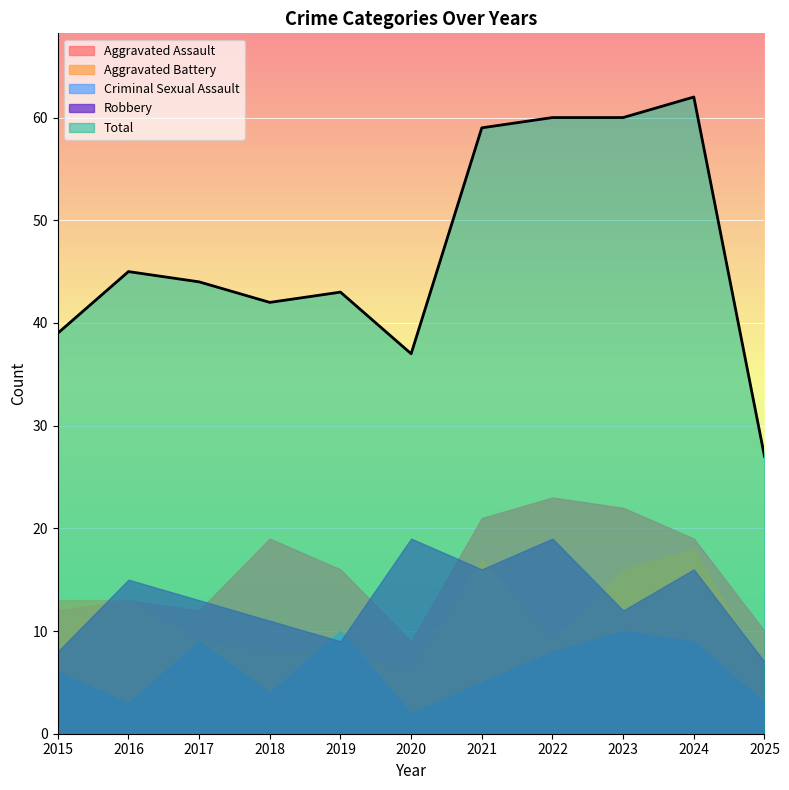

Which series has the largest total across all categories?

Total